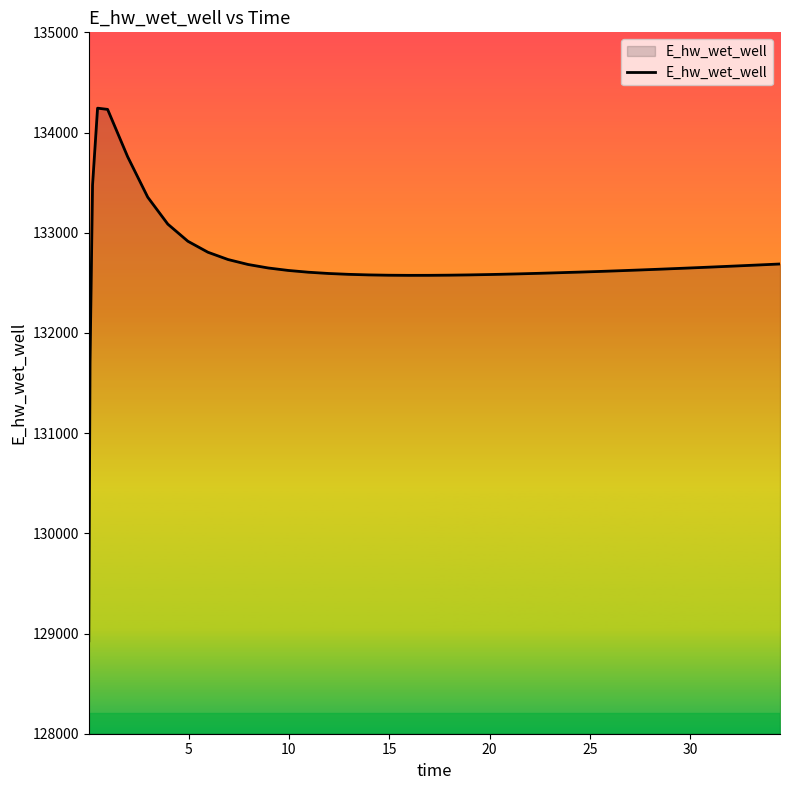

What is the greatest value displayed?

134243.2